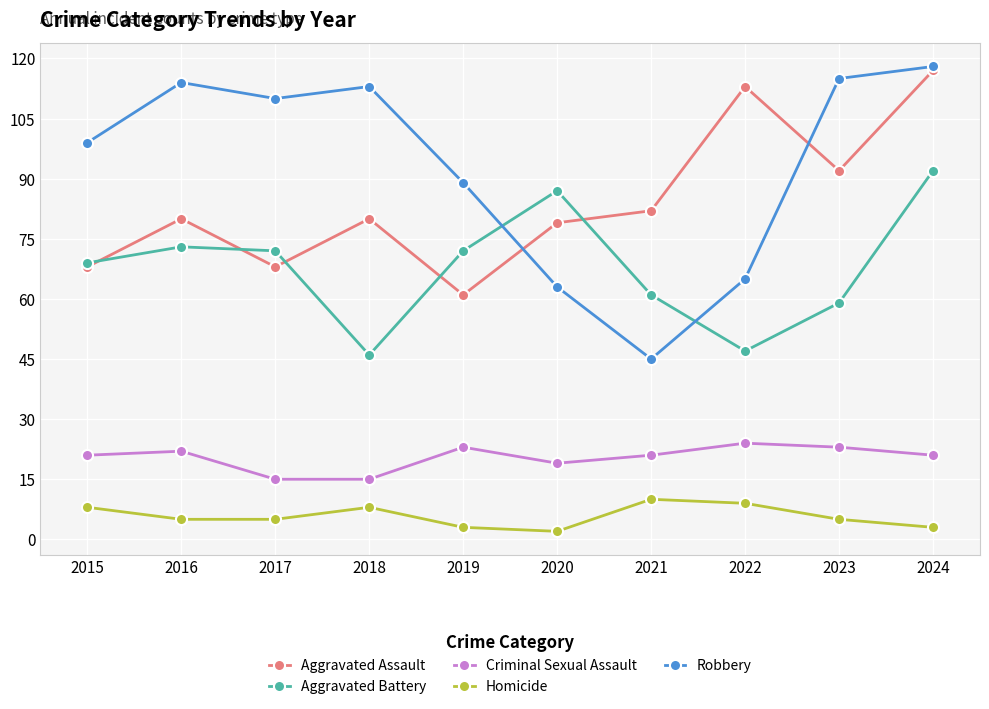

How many series are shown in this chart?

5